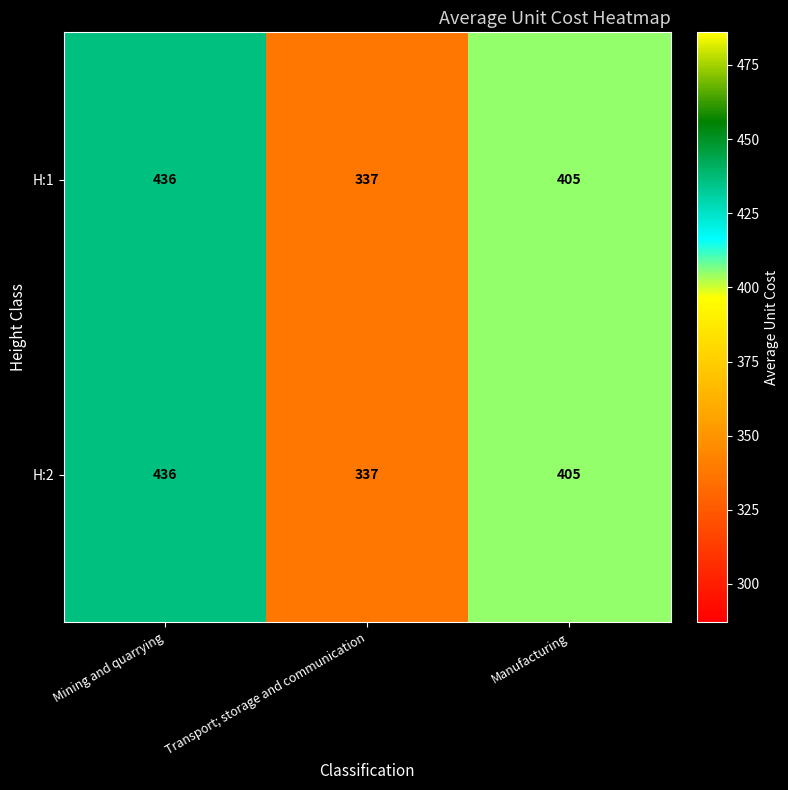

What is the difference between the H:1 values at Mining and quarrying and Manufacturing?

31